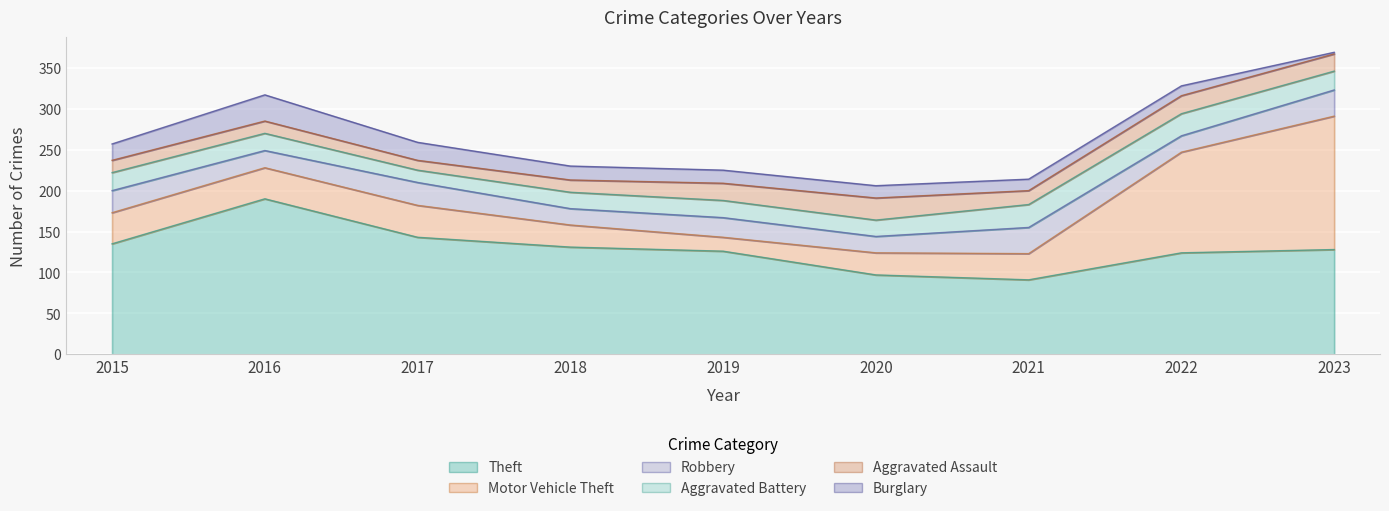

Where does the Aggravated Battery series first go above 21?

2015